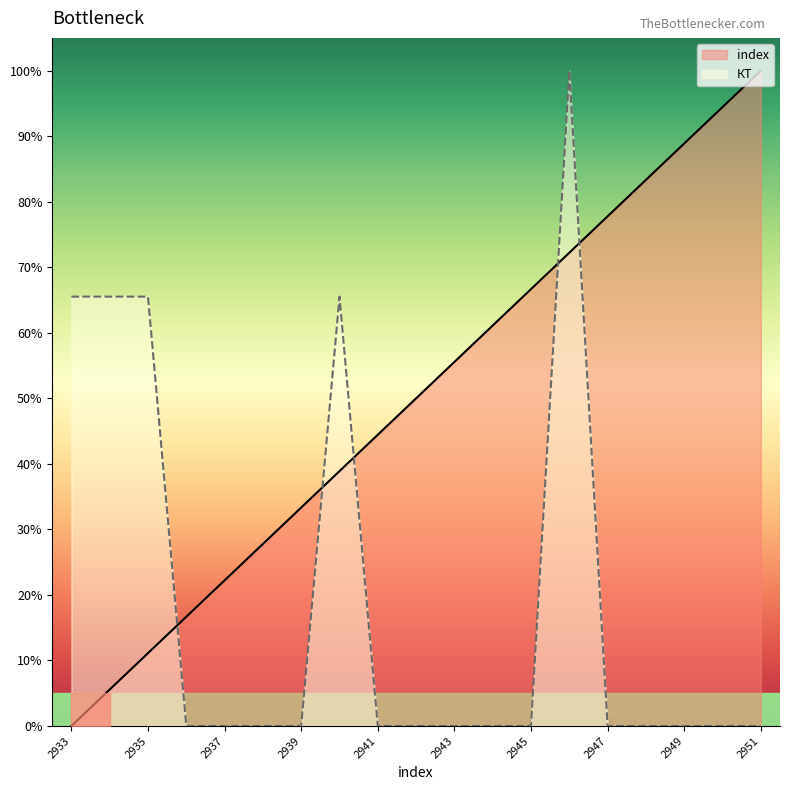

After their last crossing, which series has the higher values: index or КТ?

index